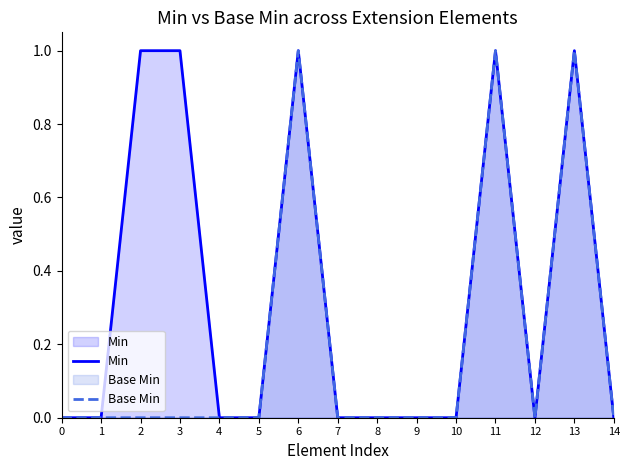

What is the difference between the maximum and second lowest values in the Min series?

1